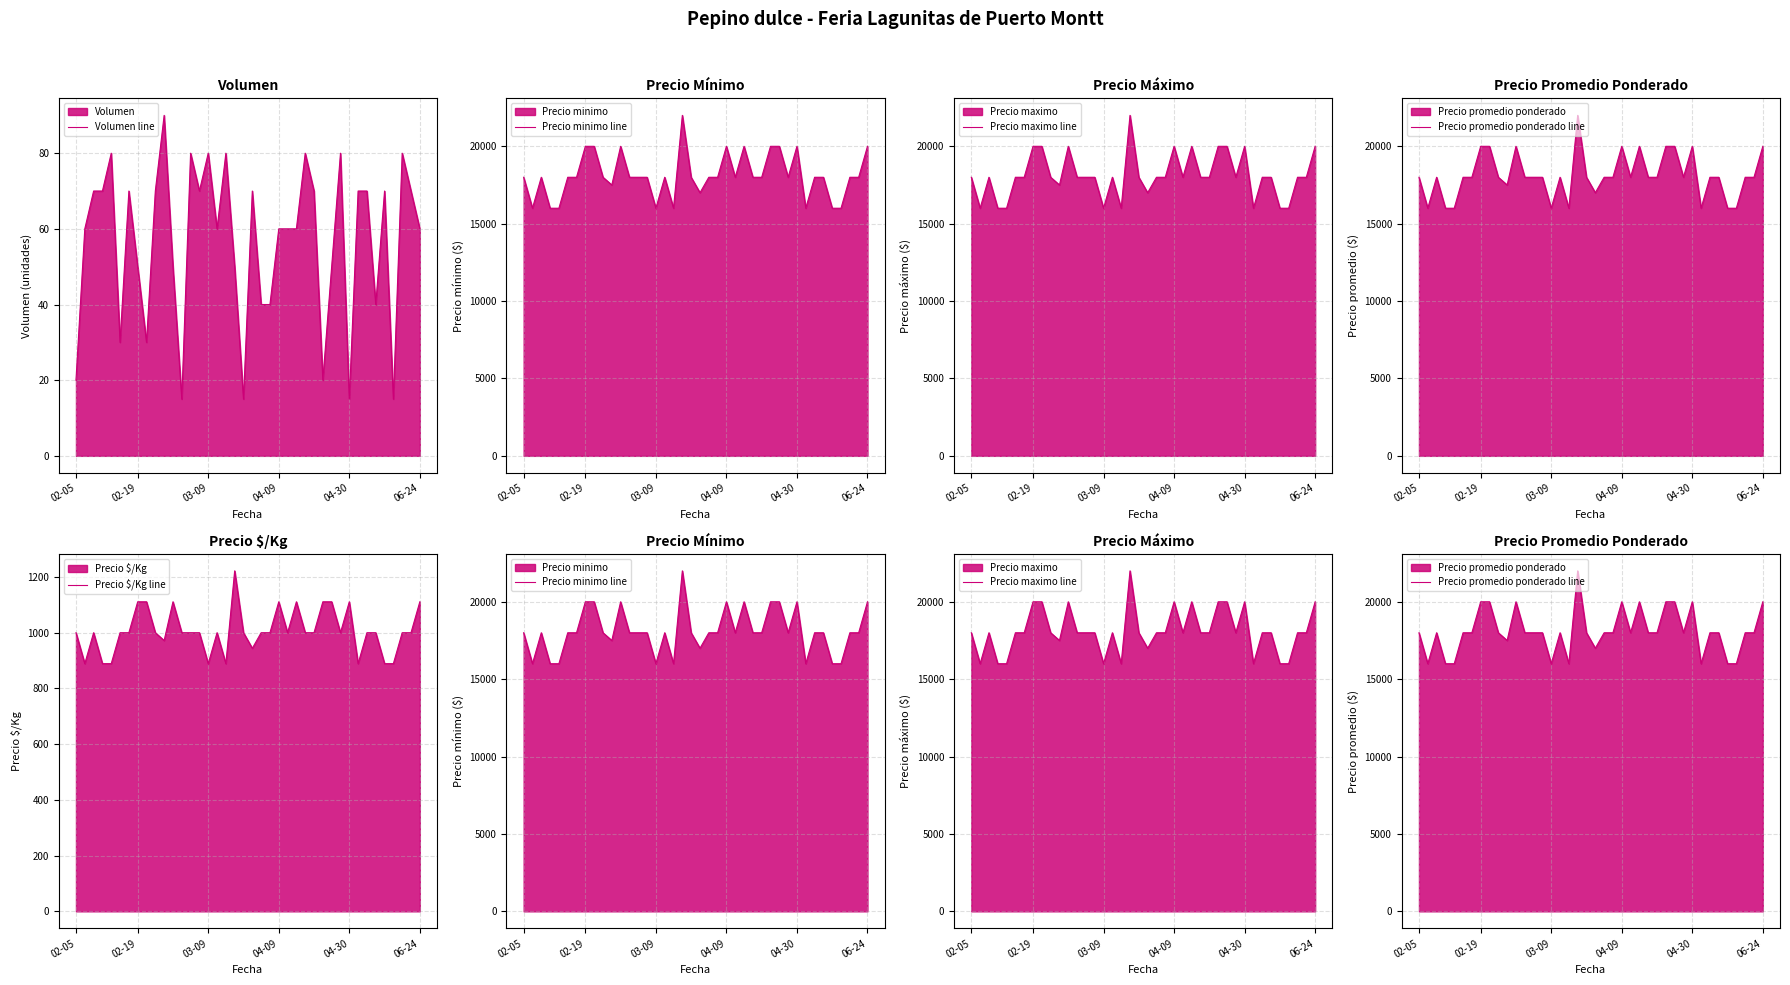

What is the minimum value for Precio $/Kg line?

889